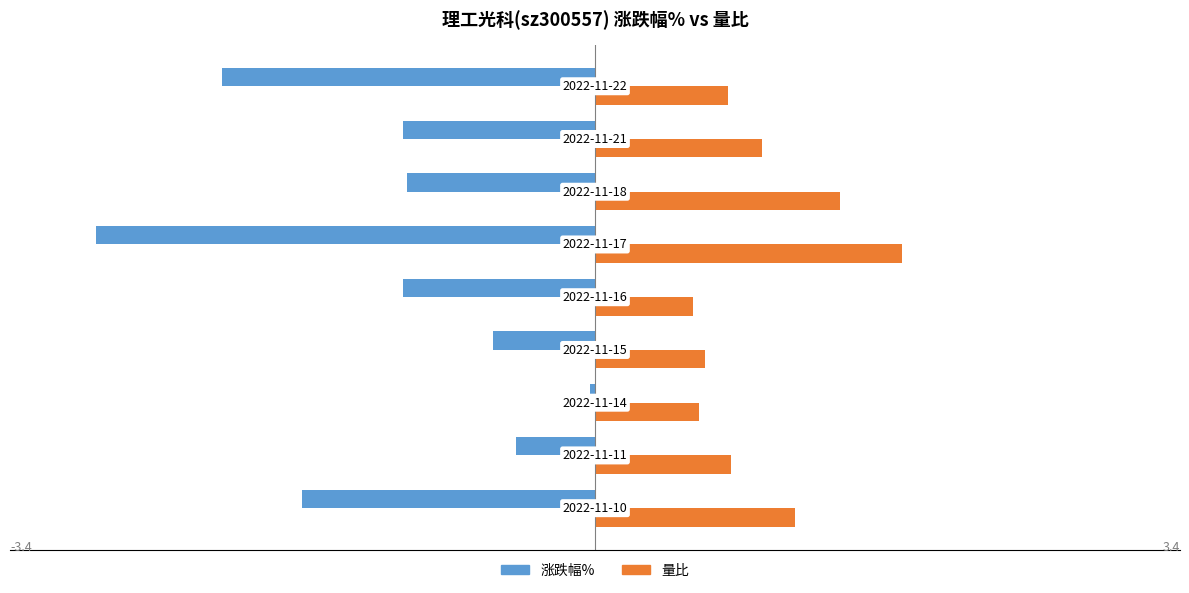

List the series in order of their overall mean, lowest first.

涨跌幅%, 量比